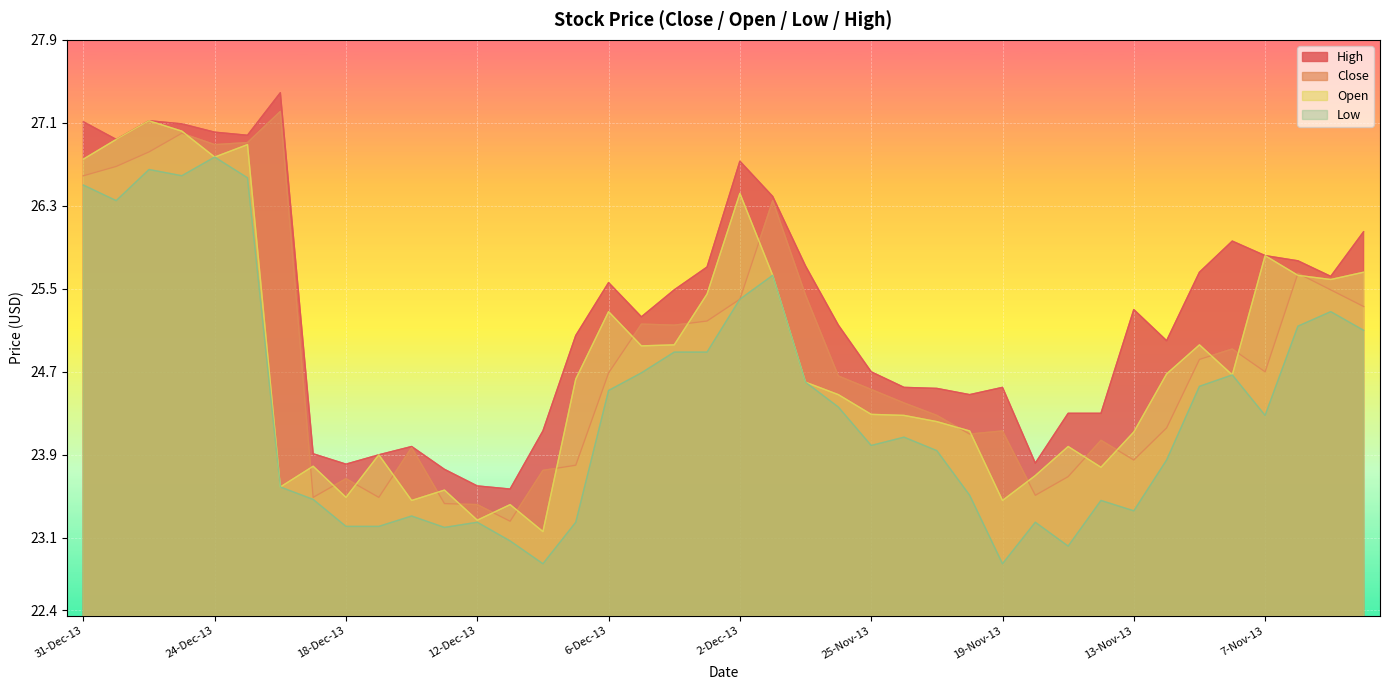

Count the number of categories in the chart.

40